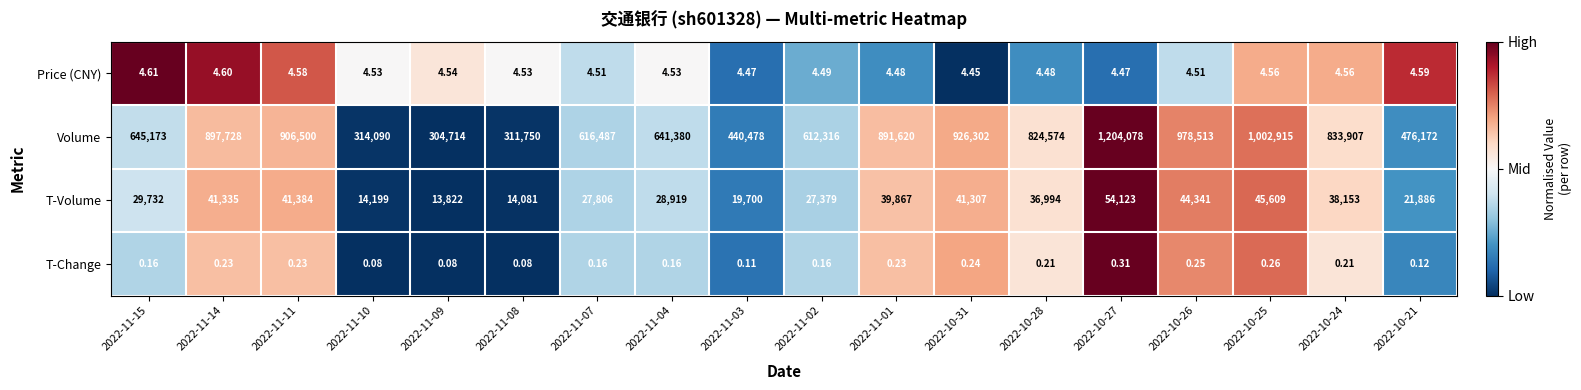

Rank the series by their maximum value, from lowest to highest.

T-Change, Price (CNY), T-Volume, Volume